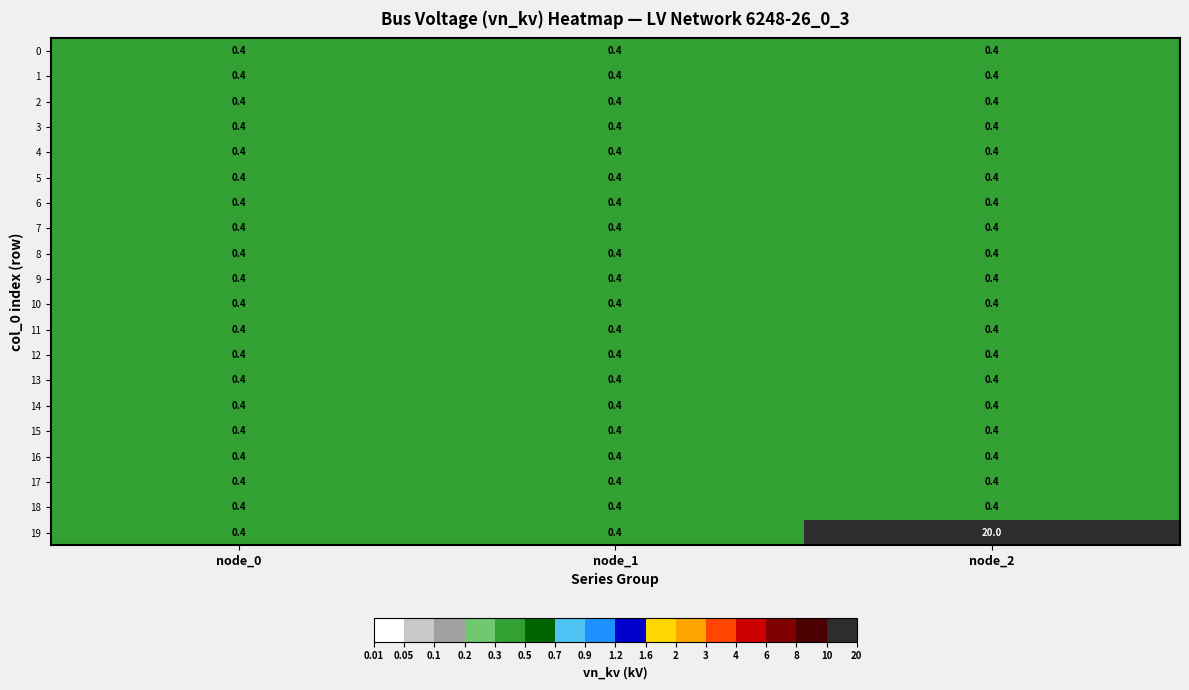

What is the minimum value for 11?

0.4